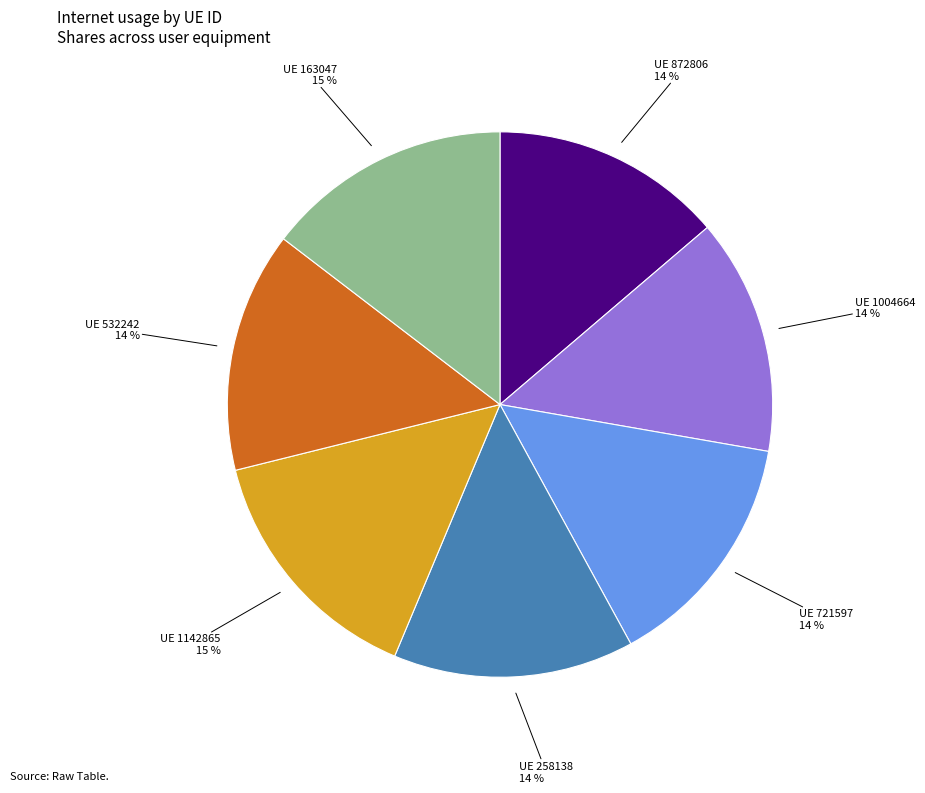

Count the number of slices in the pie.

7